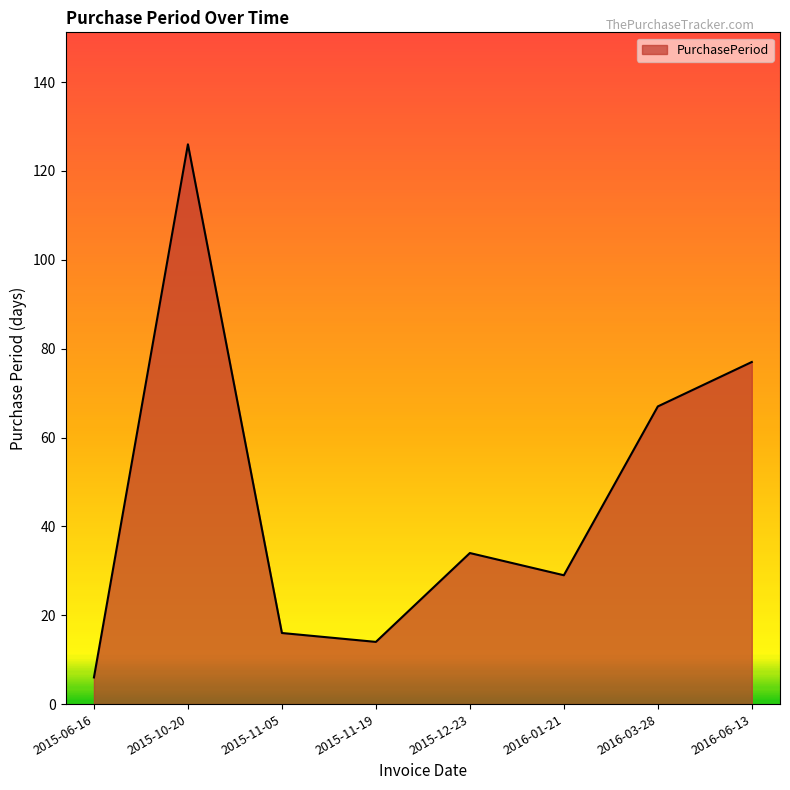

The value at 2015-10-20 is 126. True or false?

True